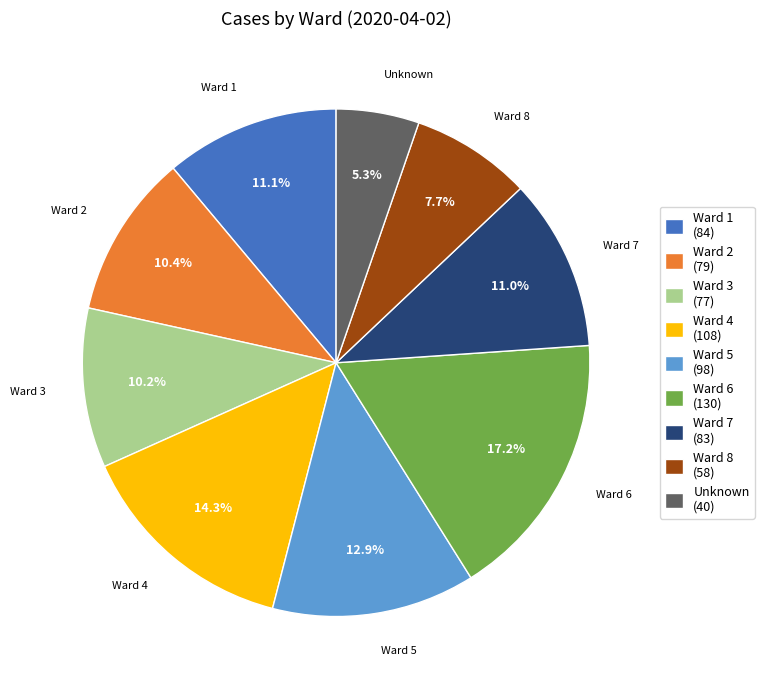

Which has a higher value, Ward 1 (84) or Ward 6 (130)?

Ward 6 (130)